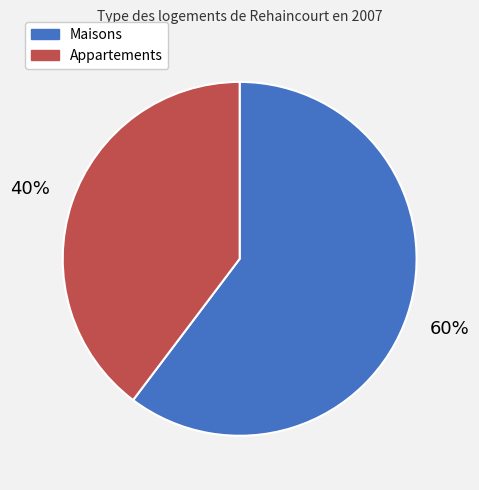

How many slices are in this pie chart?

2